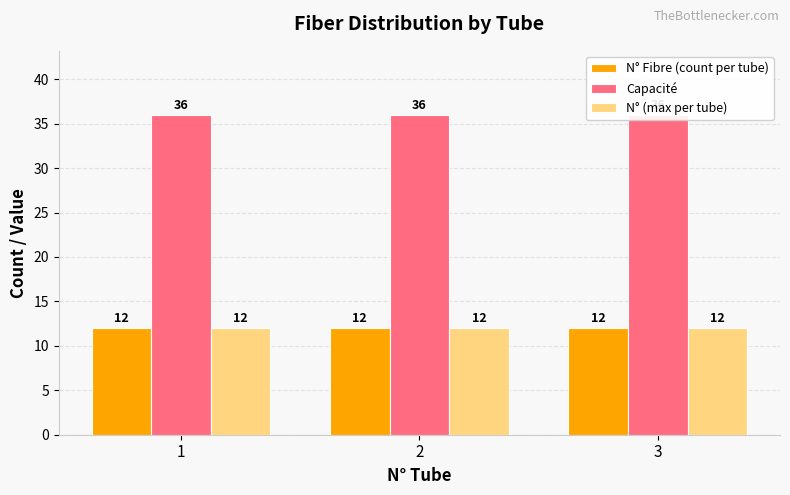

Which series has the largest total across all categories?

Capacité